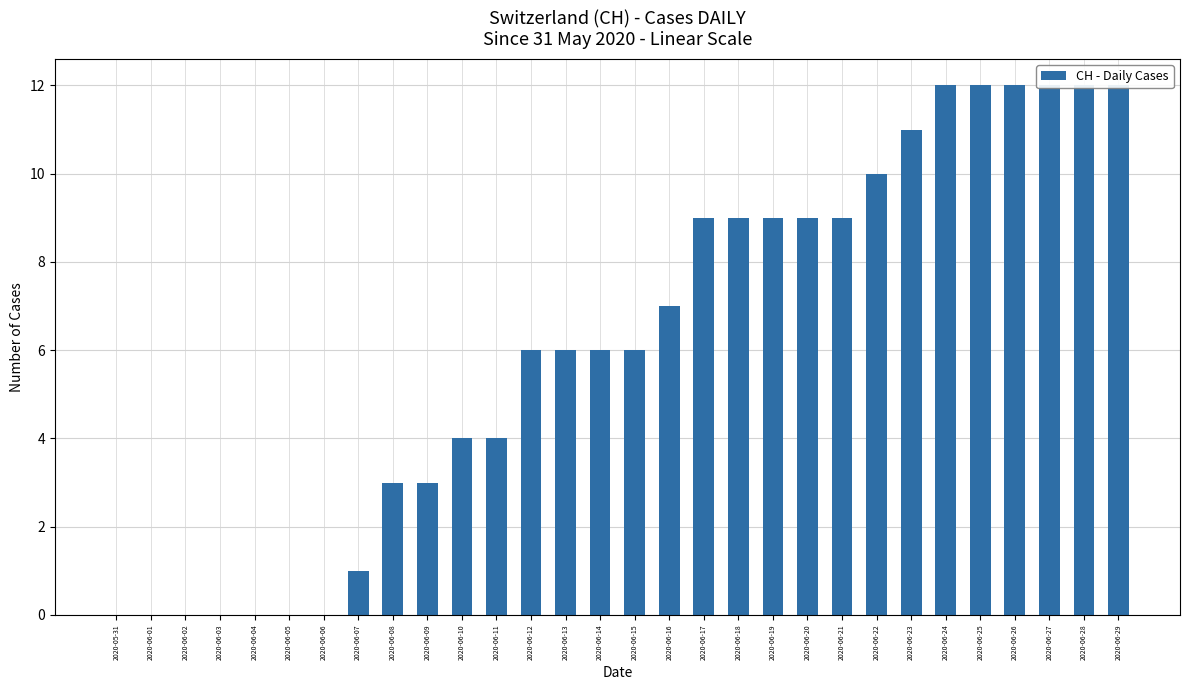

Is it true that the value at 2020-06-06 is 0?

True